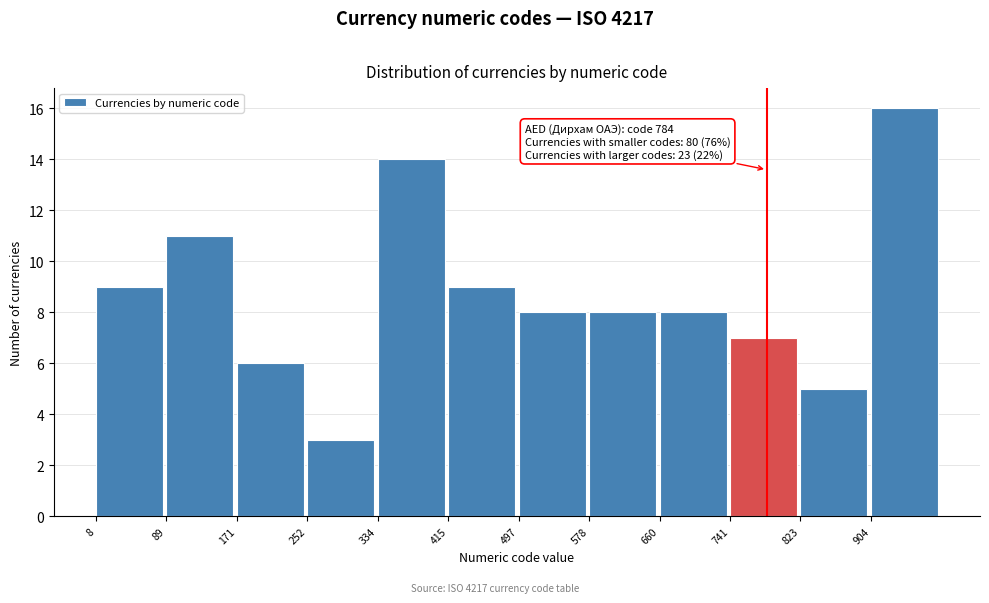

Over which range of the x-axis is the bar tallest?

900 to 990